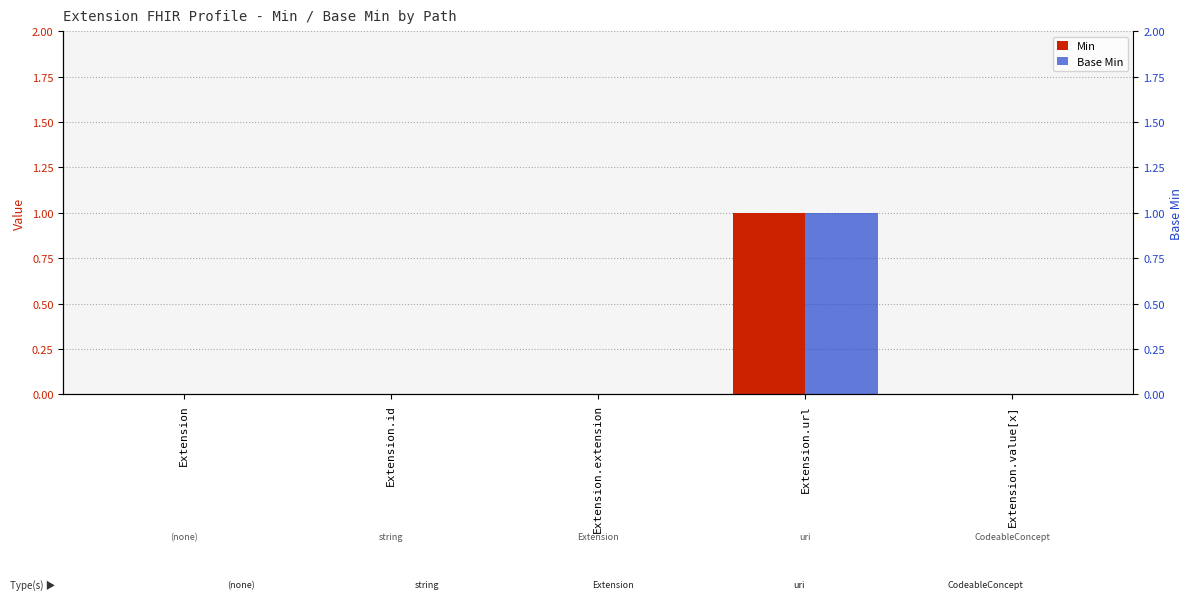

Does the chart contain stacked bars?

No